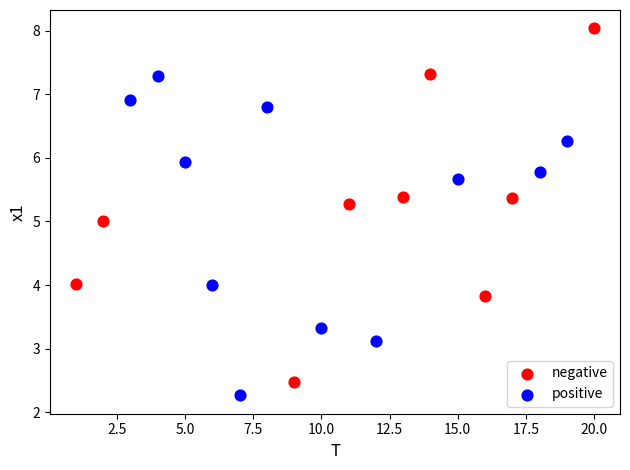

Which series has the widest spread of Y values?

negative